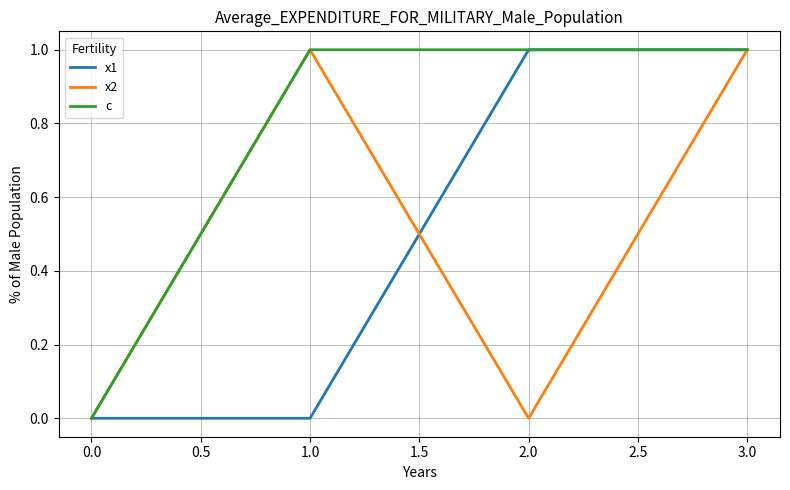

How many series are shown in this chart?

3